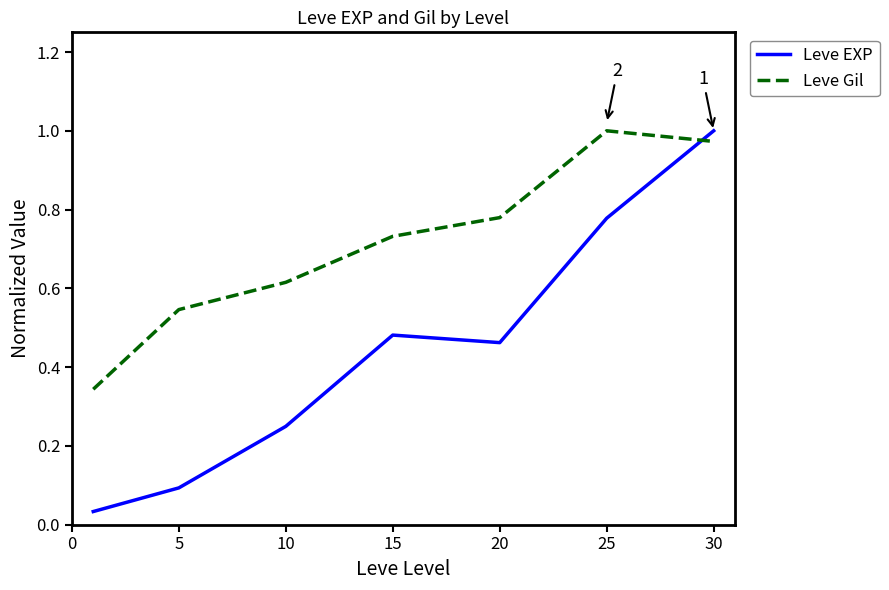

Rank the series by their average value, from lowest to highest.

Leve EXP, Leve Gil